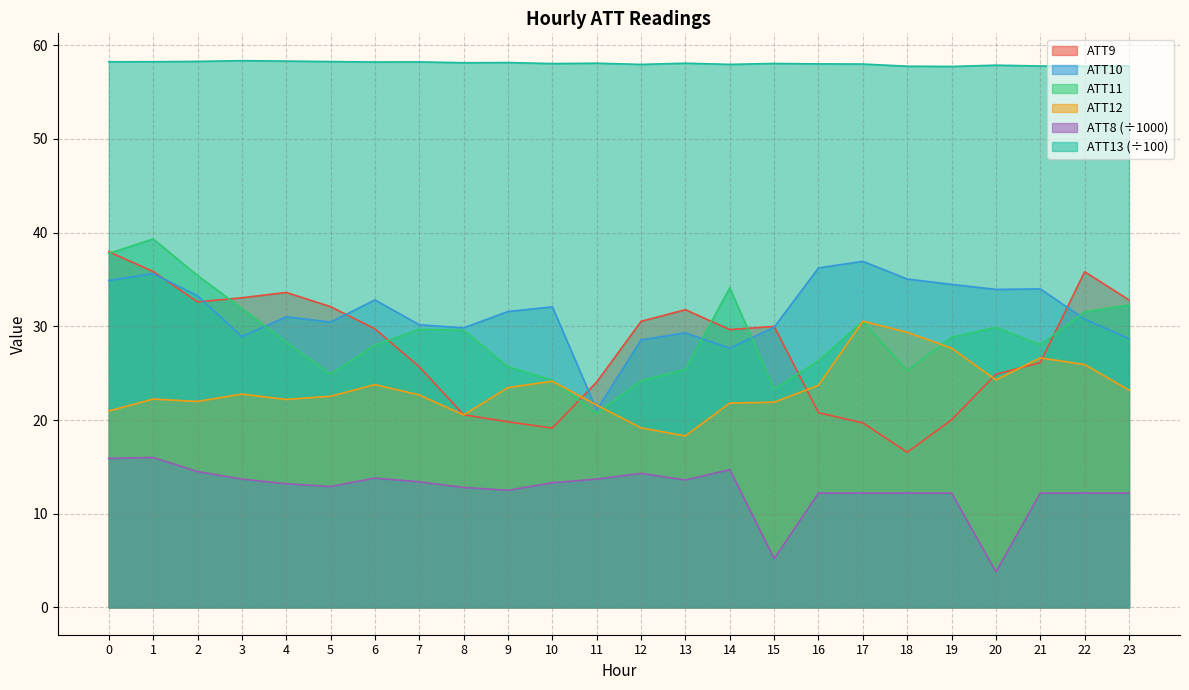

At which label is ATT13 closest to 58?

17